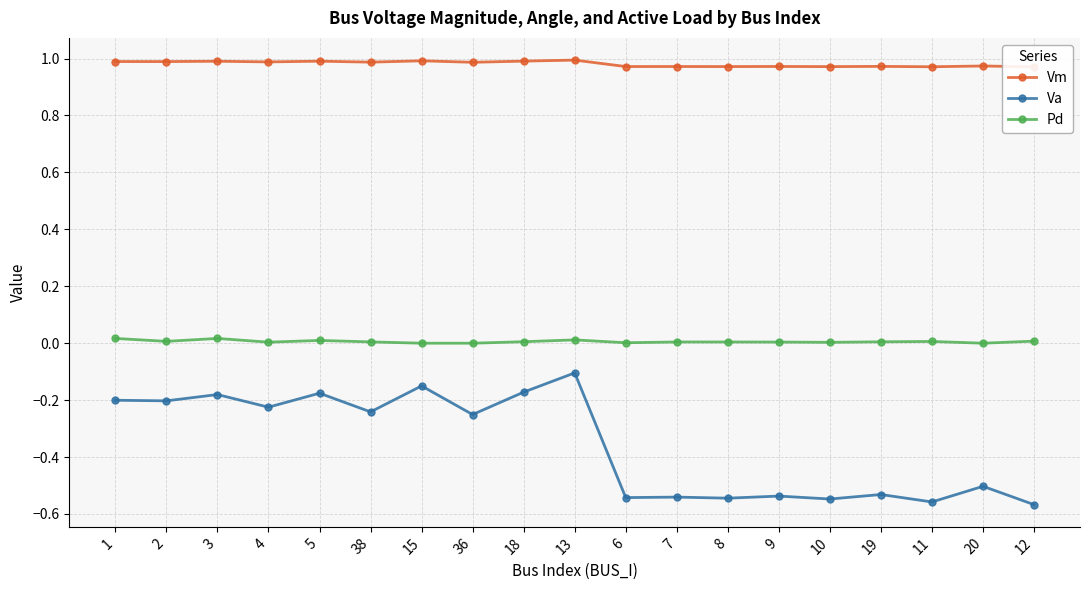

Rank the series by their maximum value, from highest to lowest.

Vm, Pd, Va